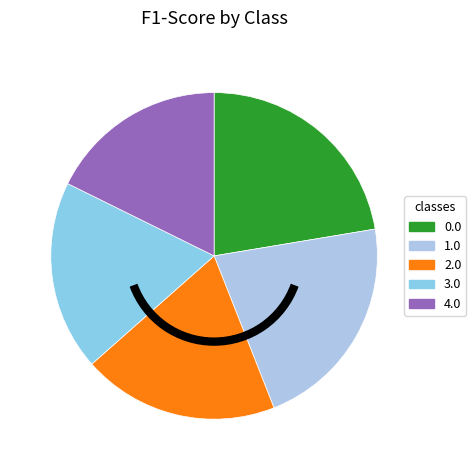

How many slices are in this pie chart?

5